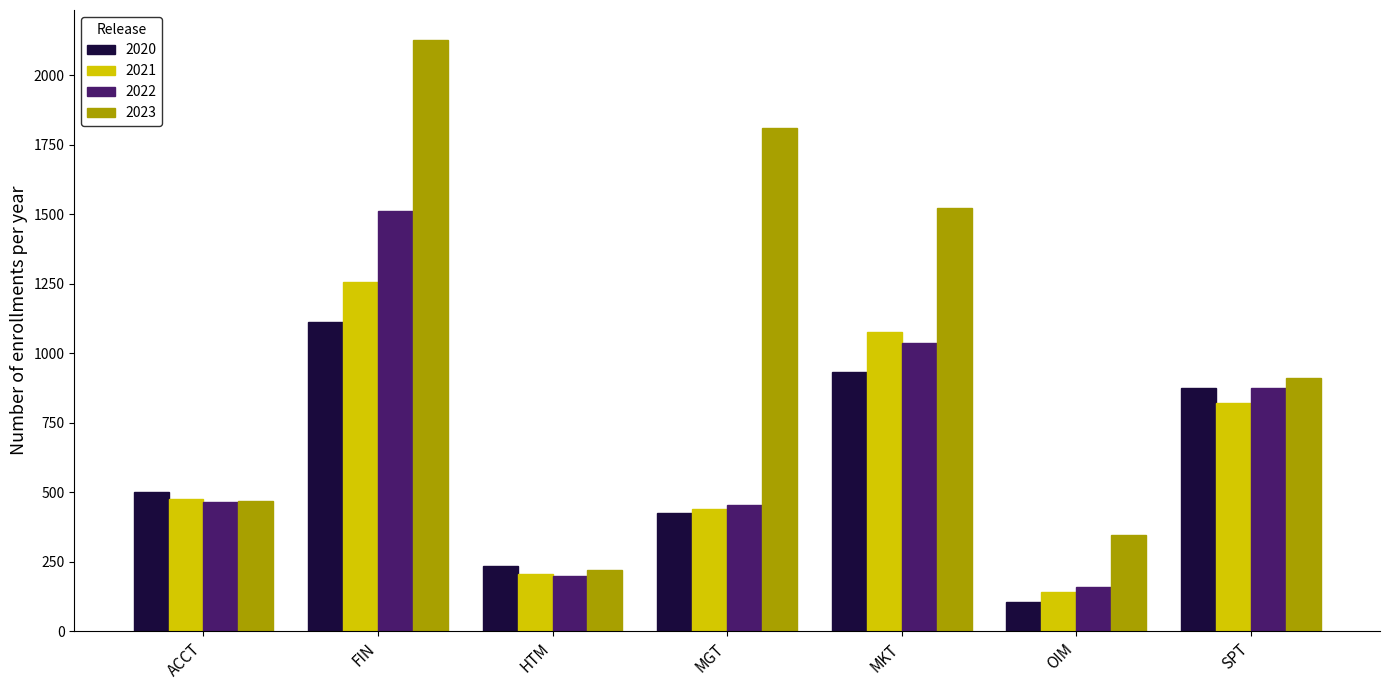

Is the value of 2022 at SPT greater than the value of 2023 at MKT?

No